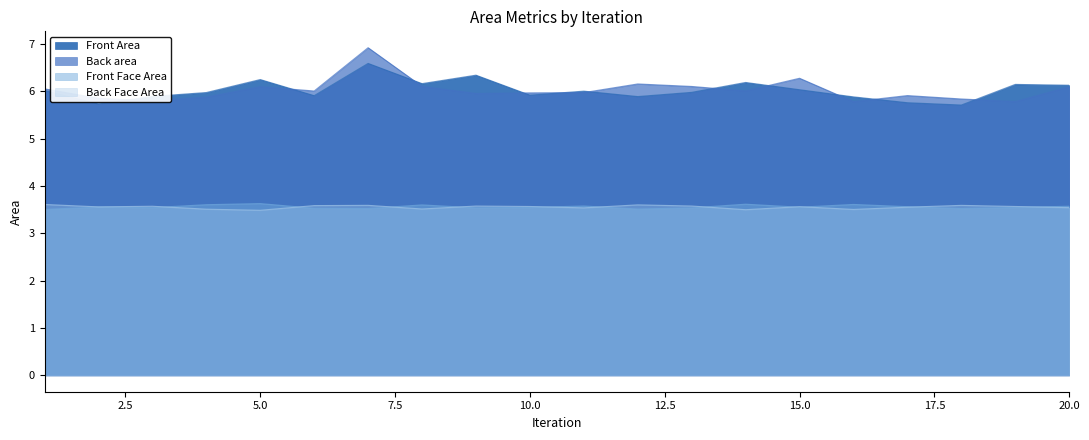

True or false: Back area has a value of 5.9 at 17.

True